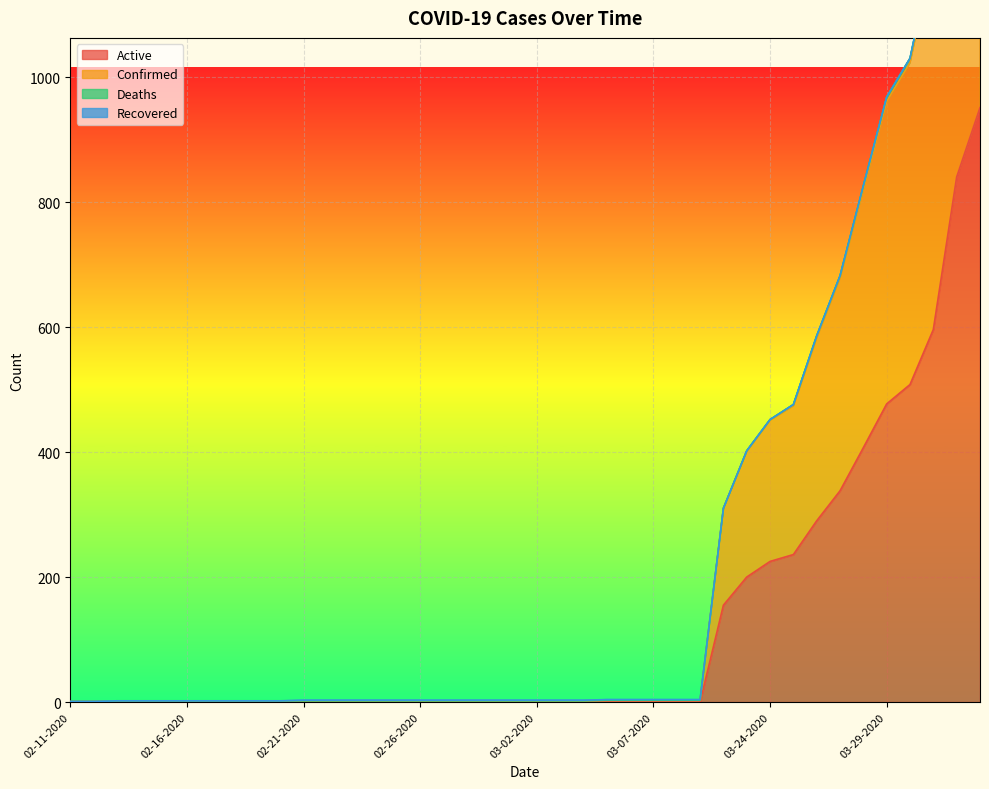

Is the value of Active at 02-23-2020 greater than the value of Confirmed at 03-05-2020?

No